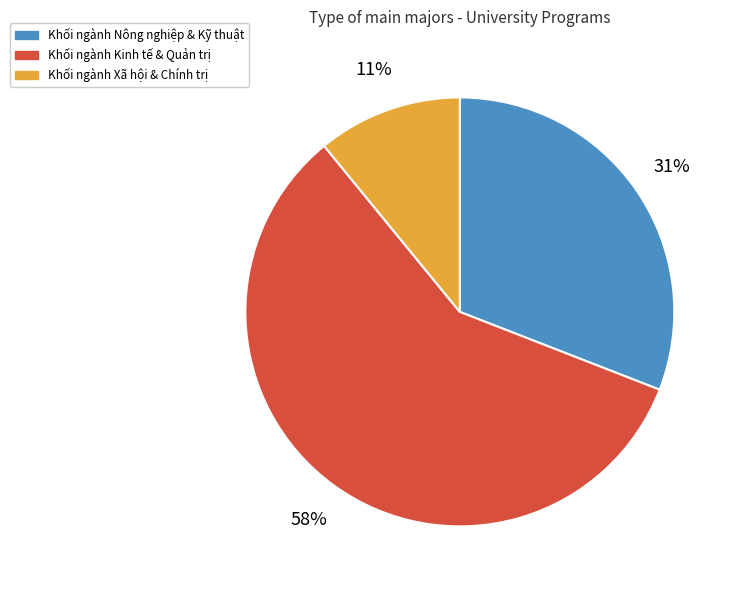

Does any single category account for the majority?

Yes